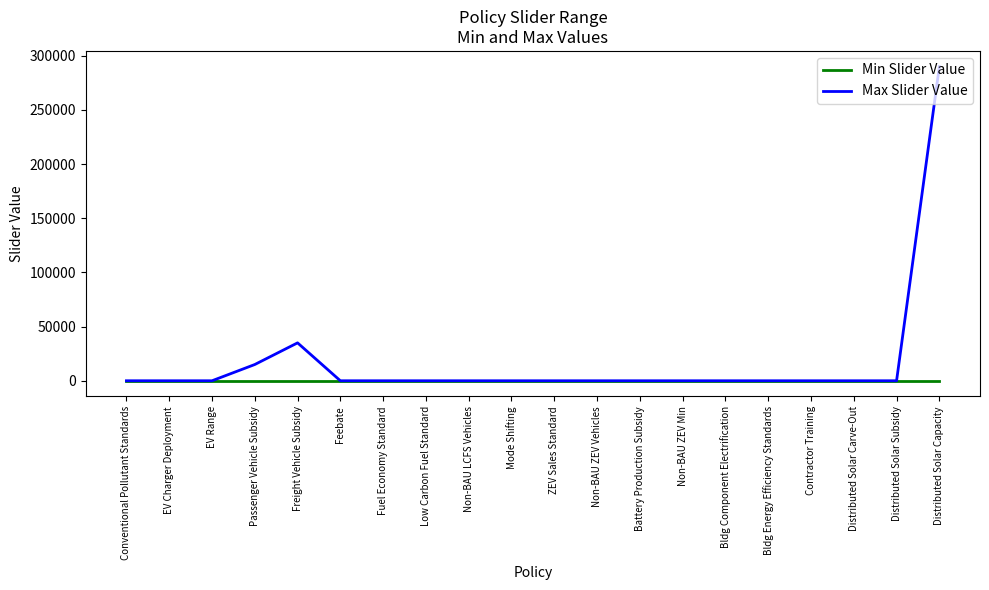

What position from the left is Non-BAU LCFS Vehicles?

9